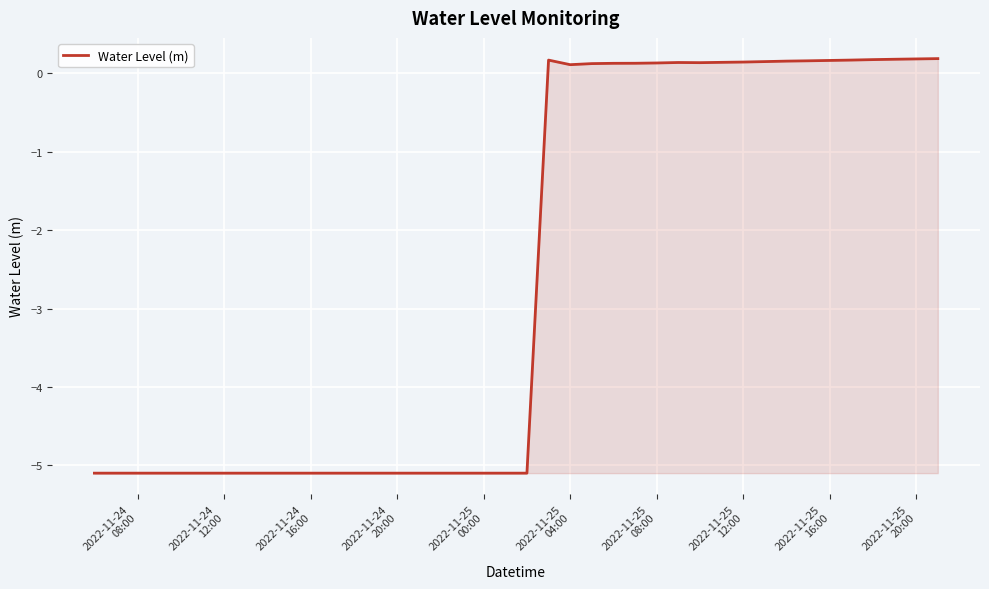

What is the minimum value shown in the chart?

-5.1